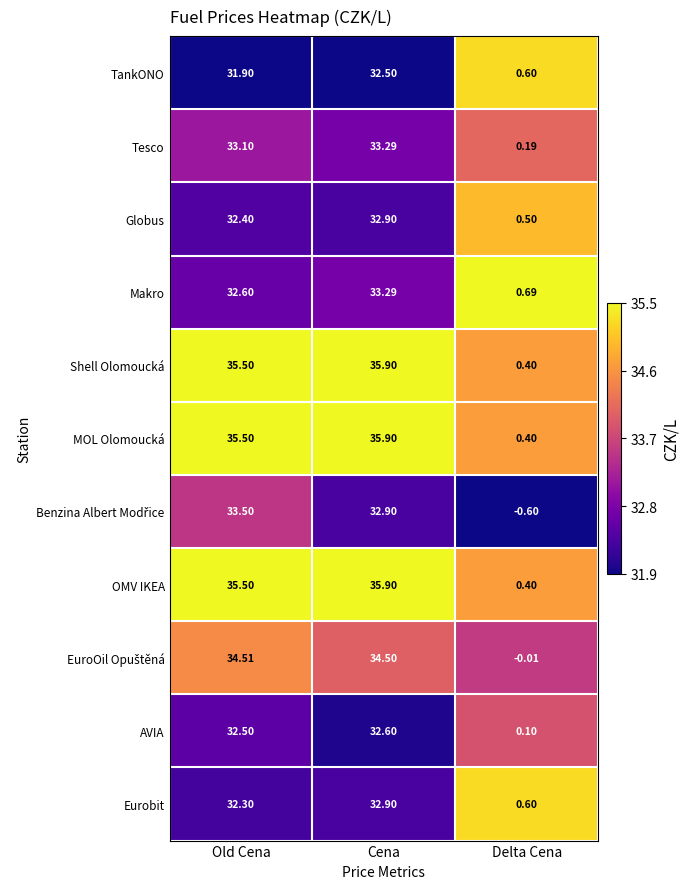

At which label does MOL Olomoucká first exceed 35?

Old Cena